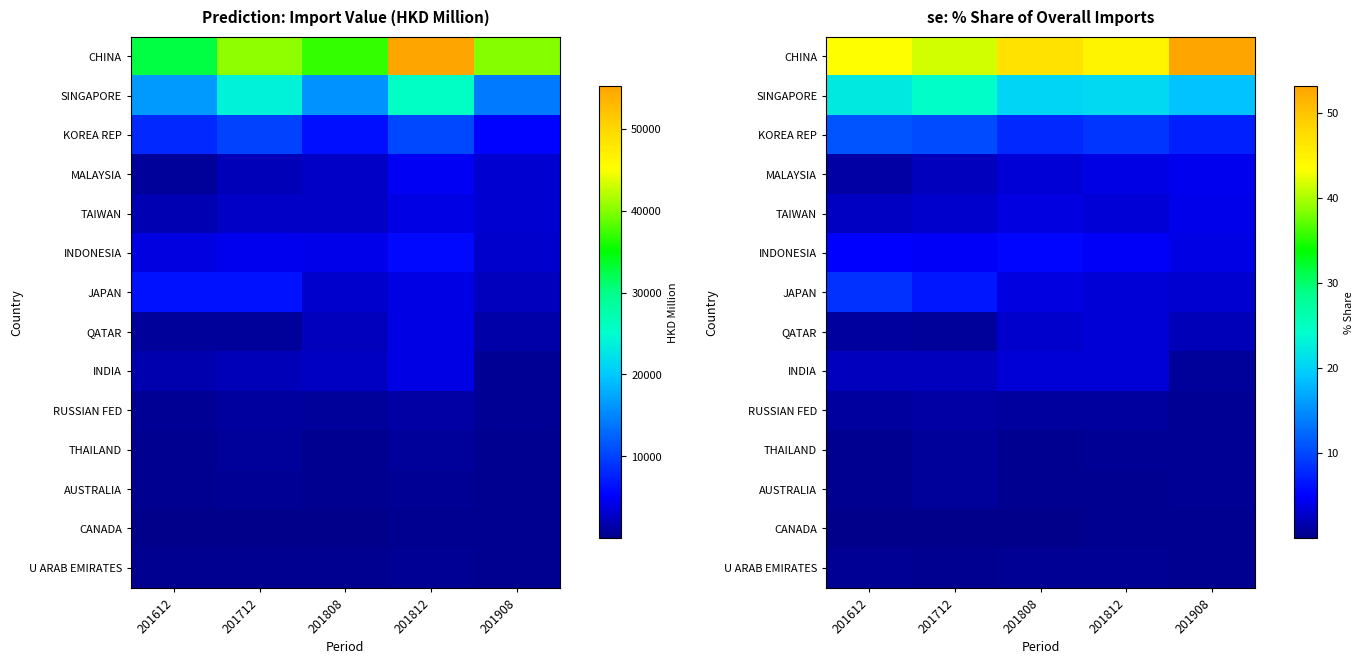

True or false: AUSTRALIA has a value of 0.4 at 201808.

True